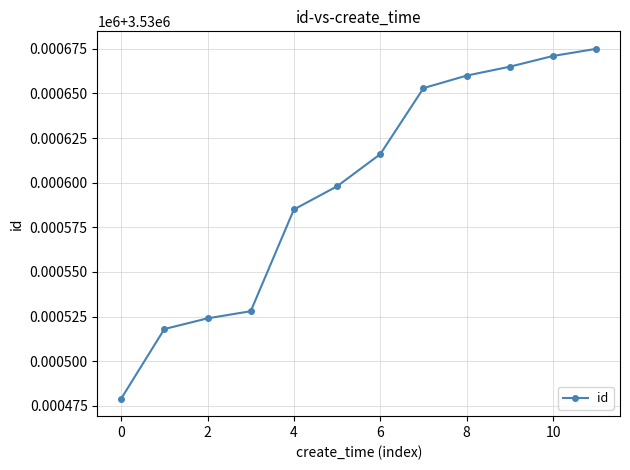

Does the chart have visible grid lines?

Yes